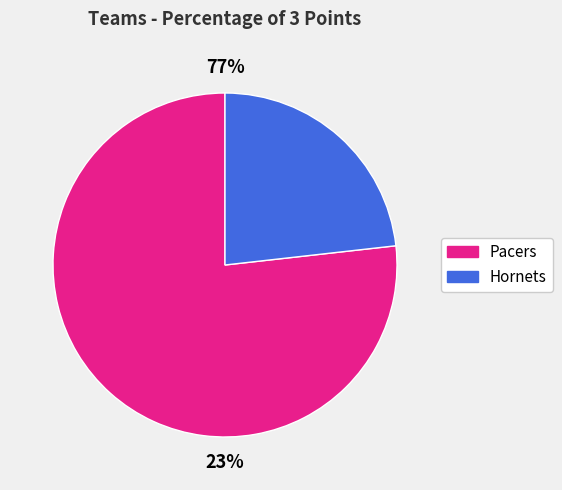

Is it true that Hornets is 34% of the pie?

False